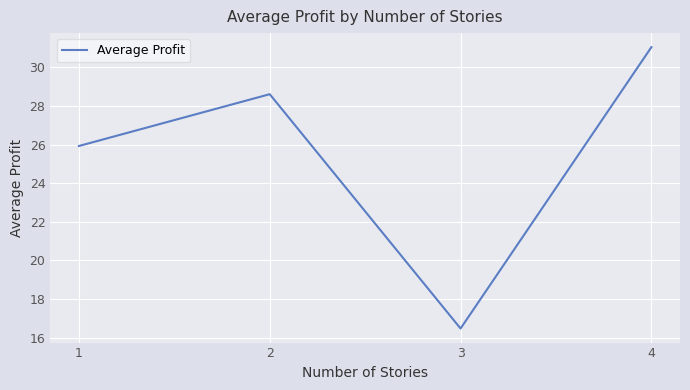

Is it true that the value at 3 is 6.0?

False